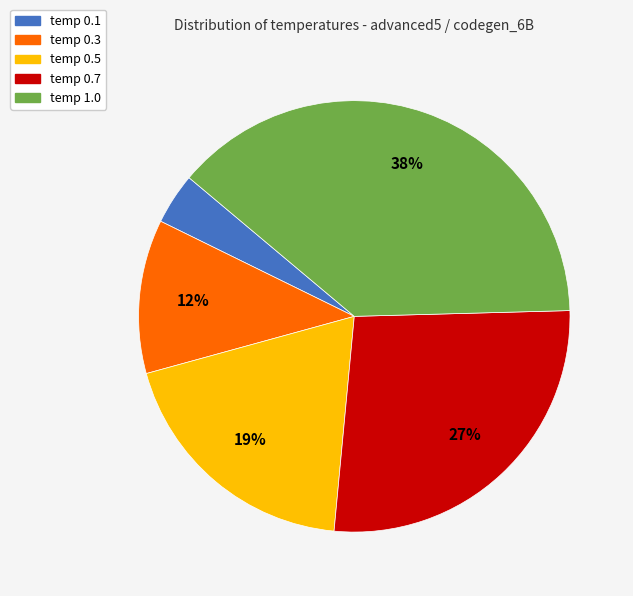

True or false: temp 0.7 accounts for 20% of the total.

False